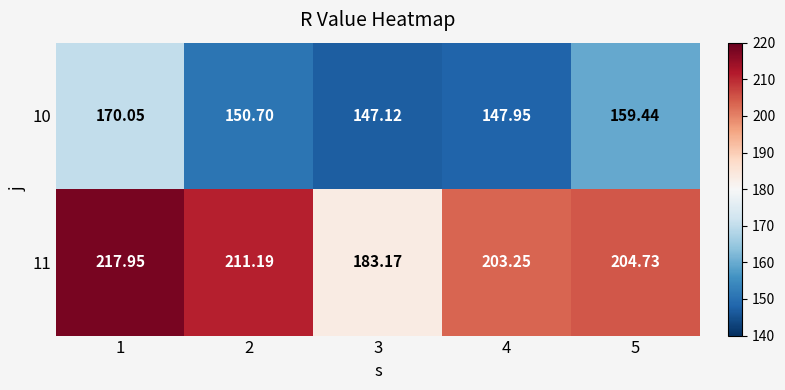

Is the value of 10 at 3 greater than the value of 11 at 3?

No